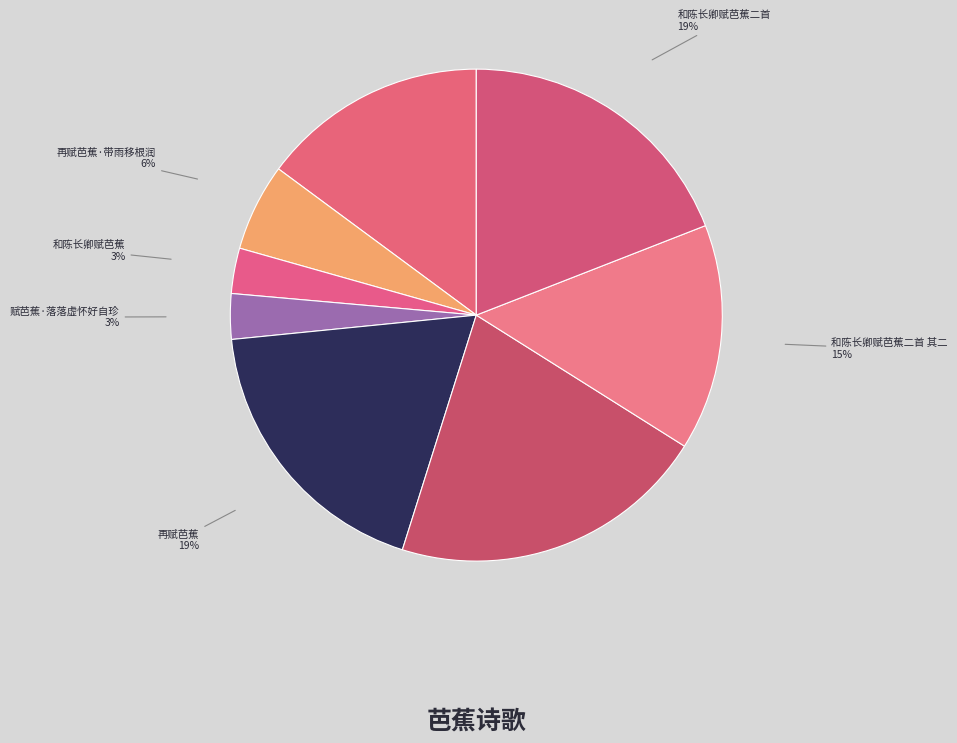

To the nearest percent, what percentage of the pie is 和陈长卿赋芭蕉?

3%